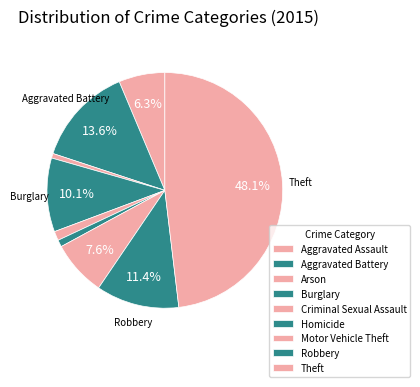

To the nearest percent, what percentage of the pie is Aggravated Battery?

14%